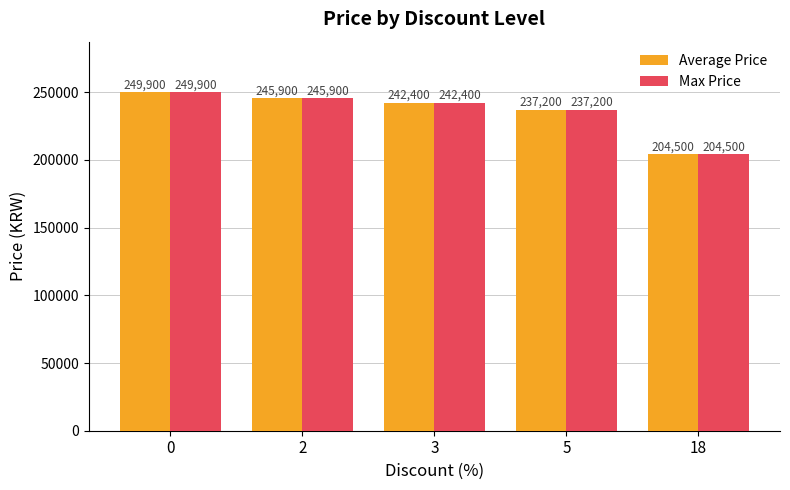

At which label is Max Price closest to 227200?

5